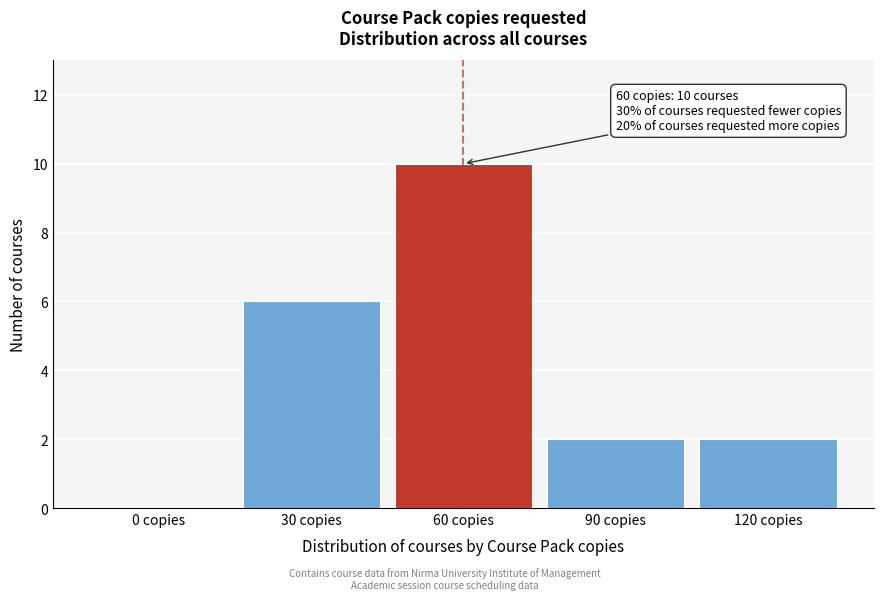

Reading left to right, list all the values displayed in this chart.

0 copies=0	30 copies=6	60 copies=10	90 copies=2	120 copies=2